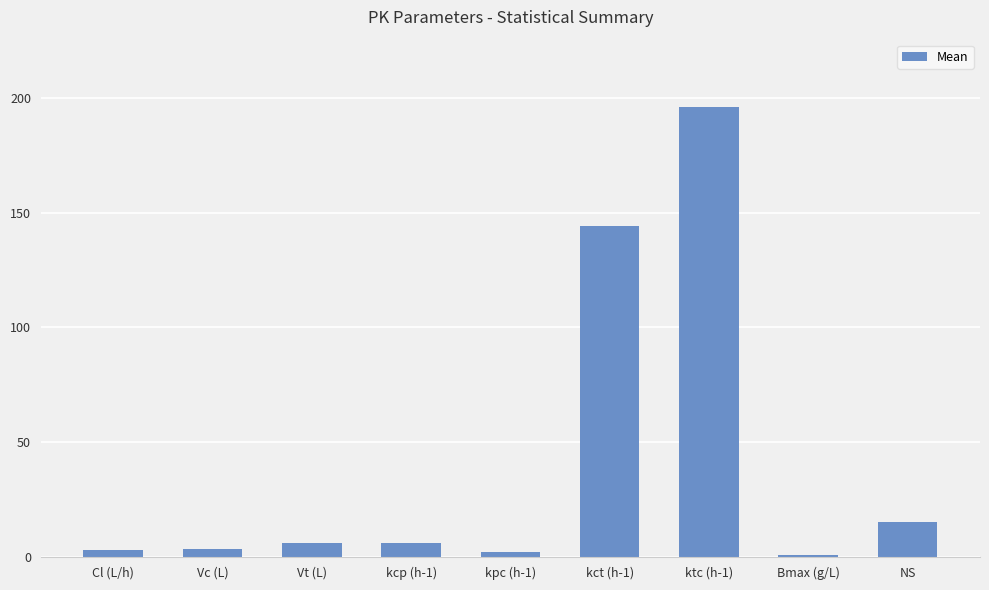

Between kct (h-1) and kcp (h-1), which is larger?

kct (h-1)